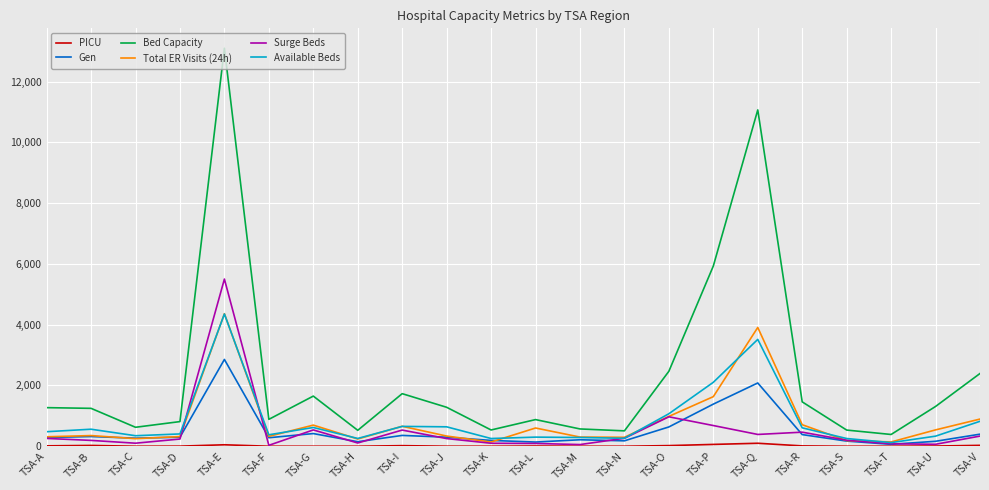

The Available Beds series shows 639 at TSA-J. True or false?

True